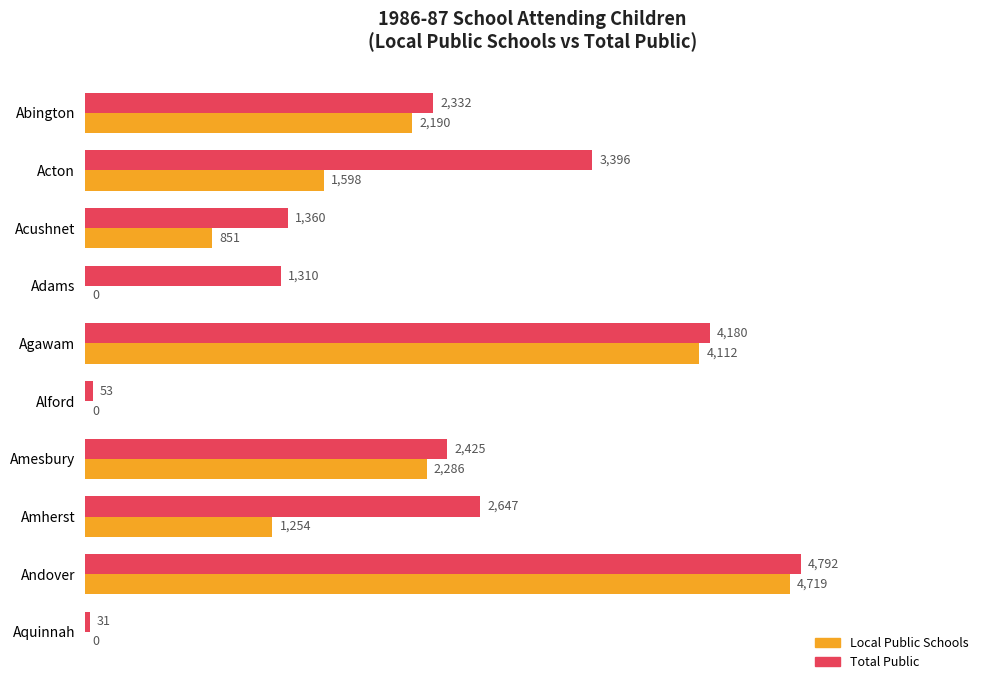

True or false: Local Public Schools has a value of 1896 at Adams.

False